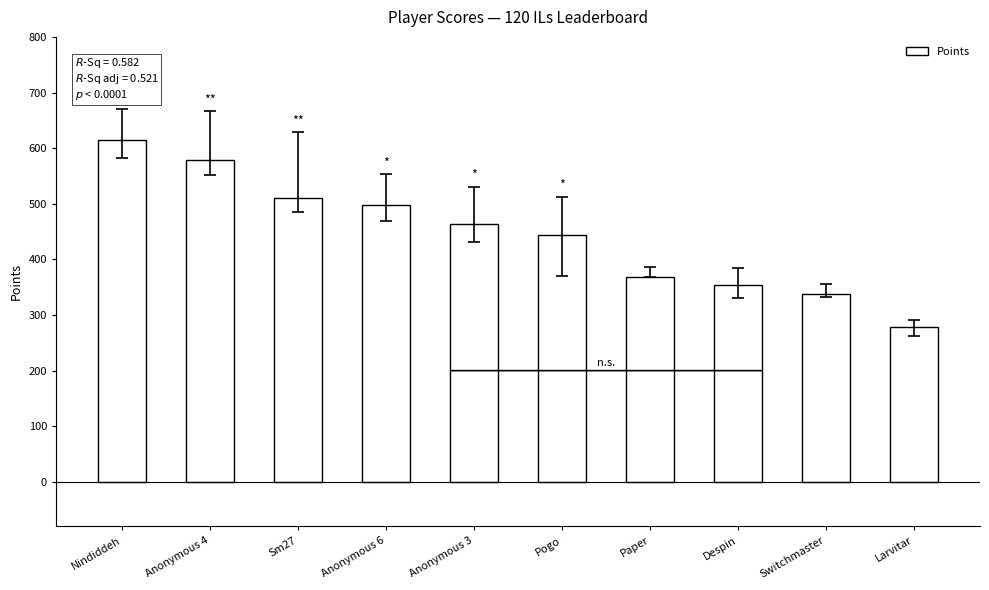

What is the difference between the maximum and second lowest values?

277